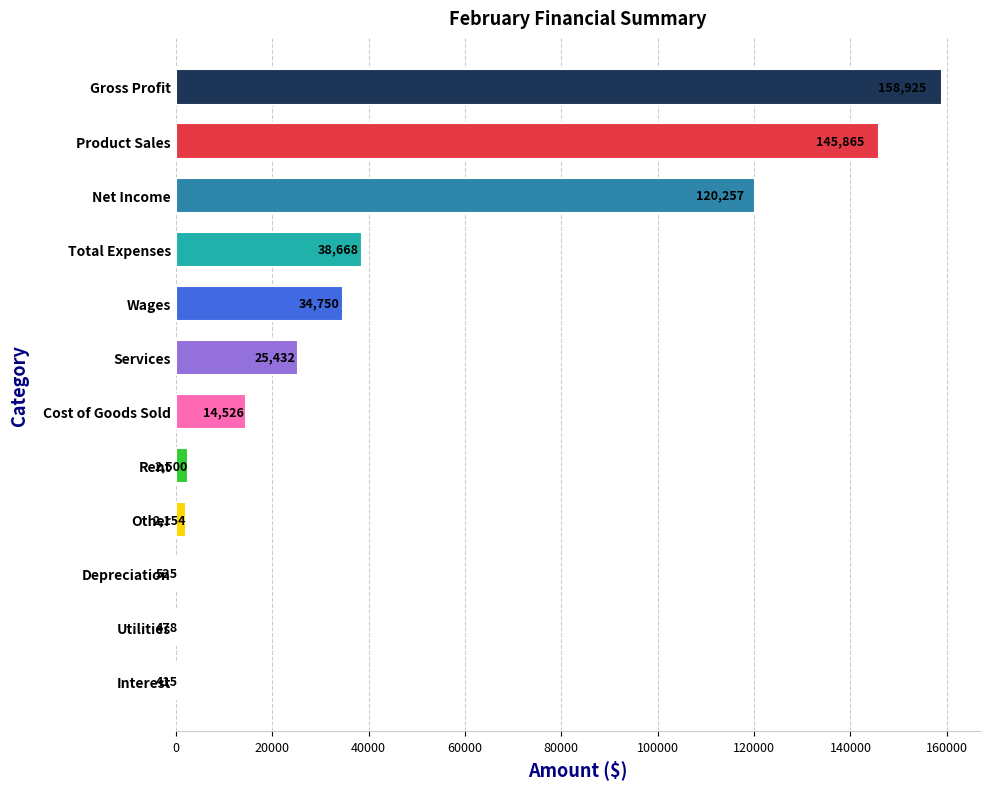

What is the approximate value at Gross Profit?

158925